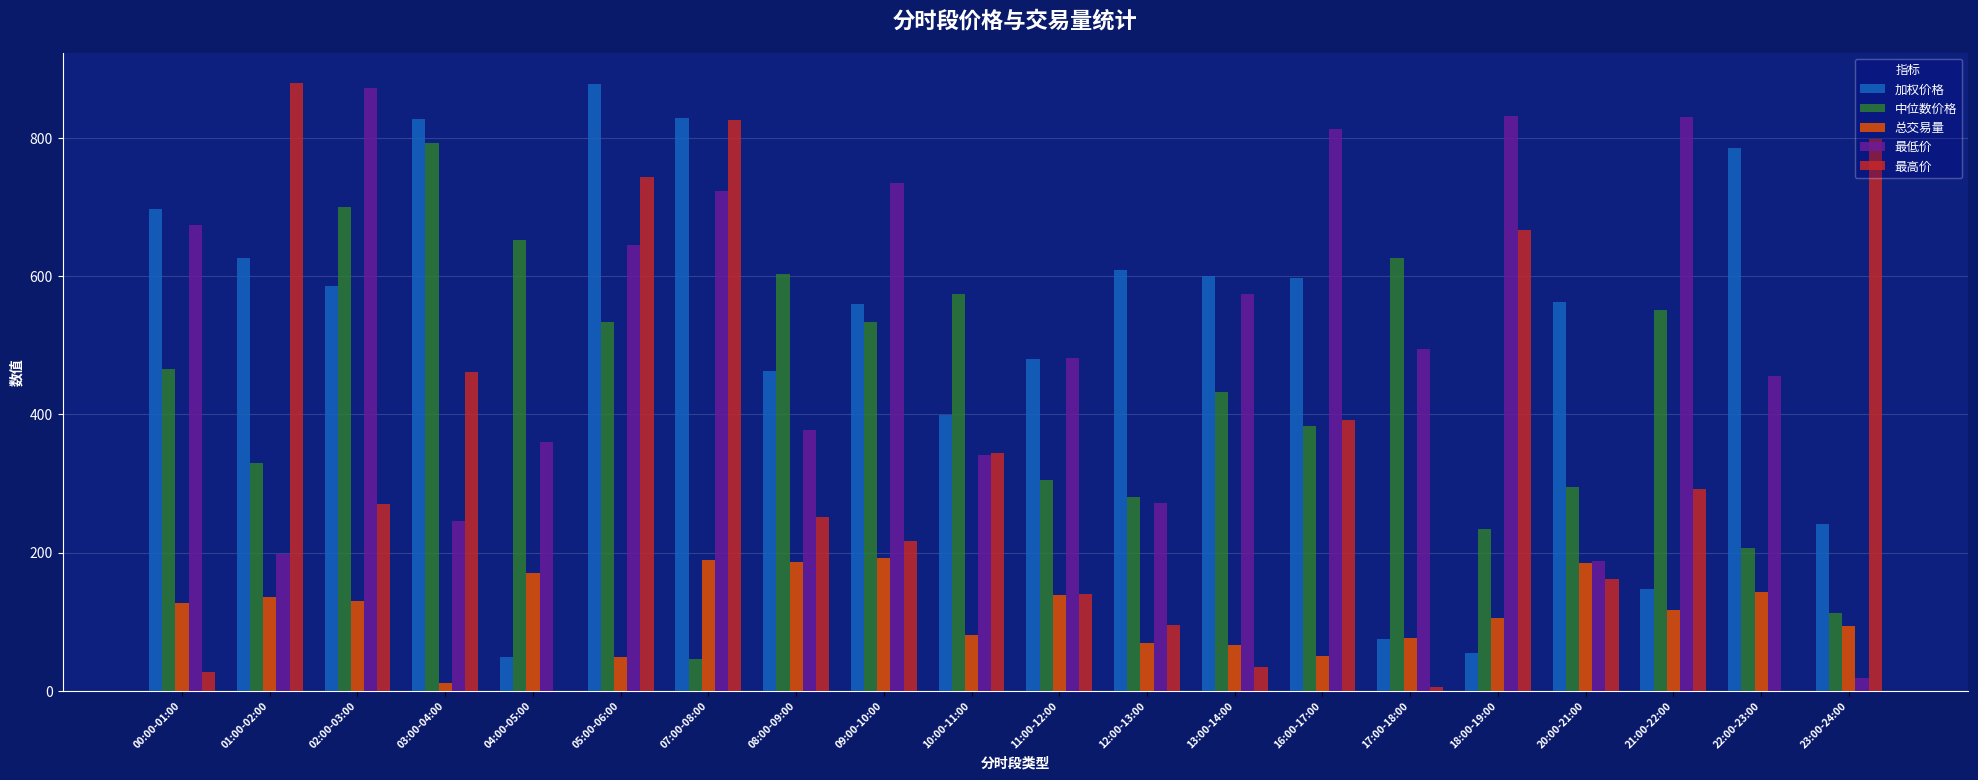

At which category is the sum across all series the highest?

05:00-06:00